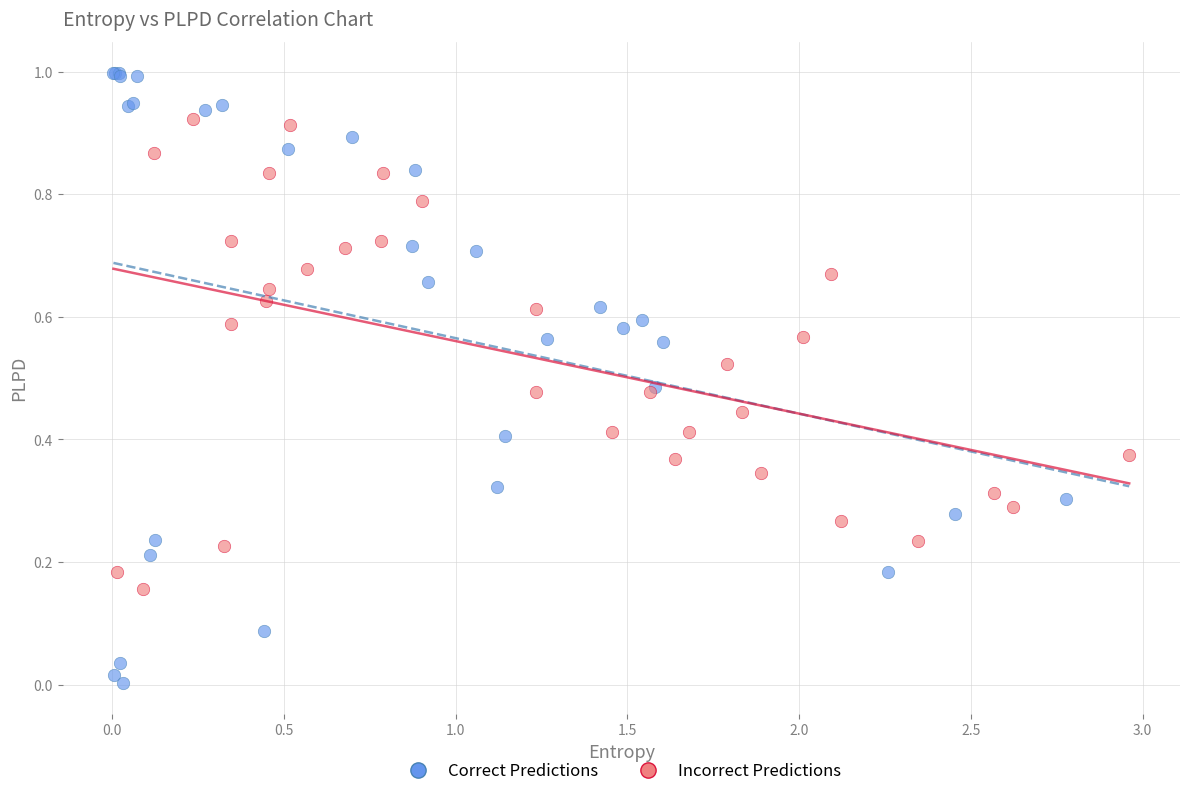

What are all the series names shown in the legend?

Correct Predictions, Incorrect Predictions